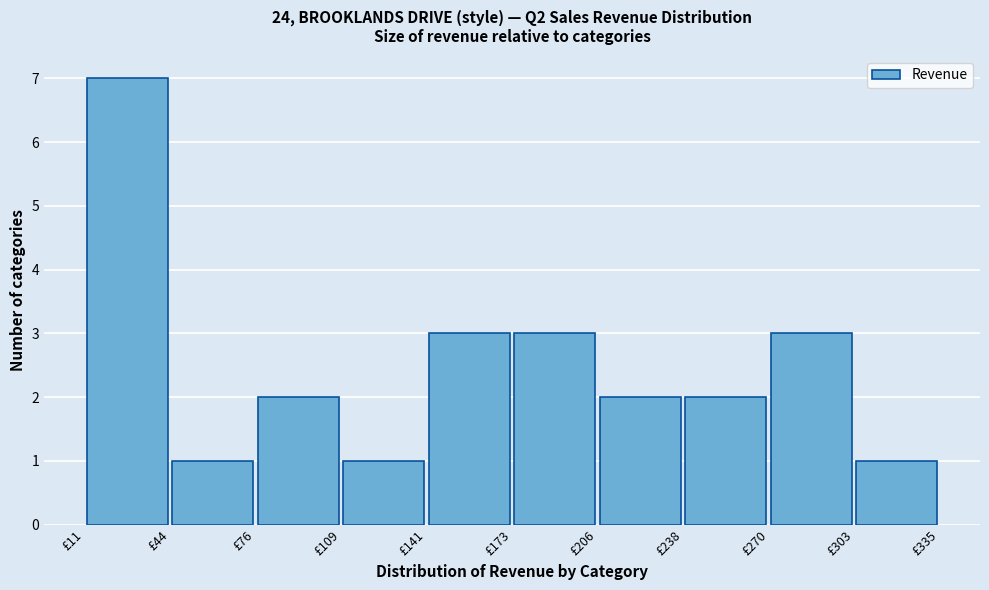

Reading left to right, list every bar in this chart as the range it spans on the x-axis followed by its height. Neither the bar edges nor the heights are printed on the chart, so give them approximately, as read against the axes.

10 to 45: 7
45 to 75: 1
75 to 110: 2
110 to 140: 1
140 to 175: 3
175 to 205: 3
205 to 240: 2
240 to 270: 2
270 to 305: 3
305 to 335: 1